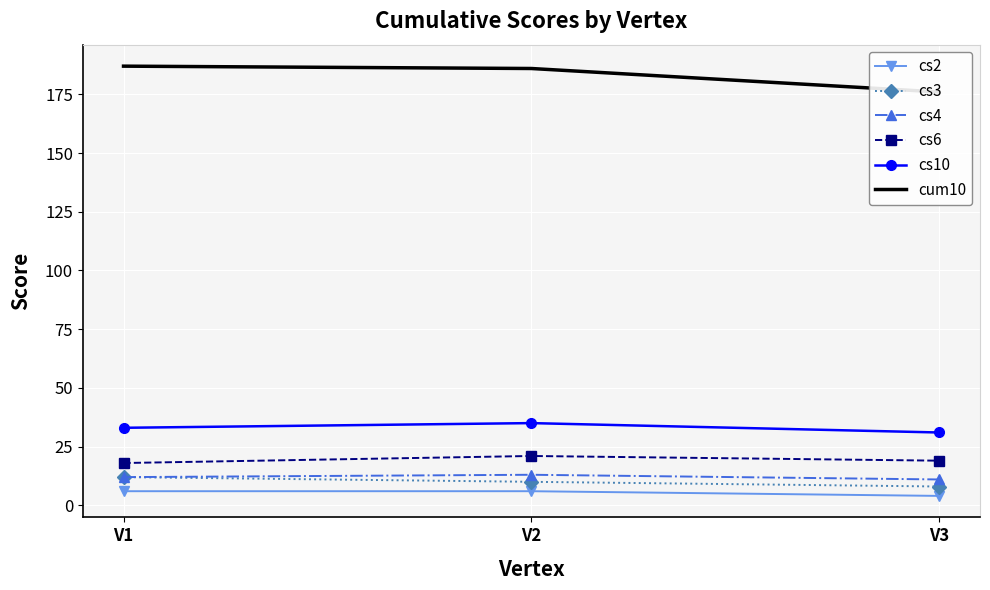

What are all the series names shown in the legend?

cs2, cs3, cs4, cs6, cs10, cum10